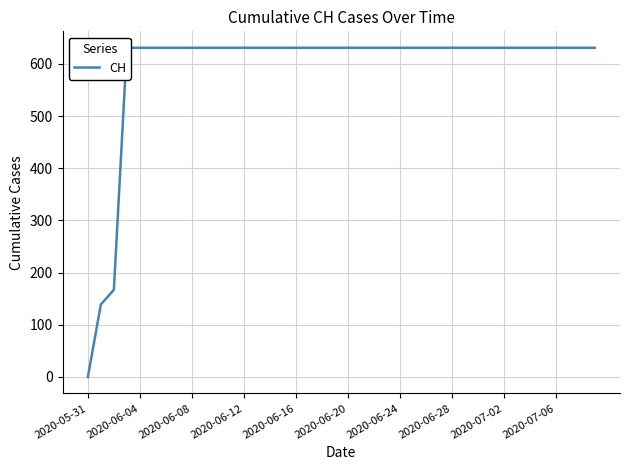

Read the value at 11, to the nearest 100.

600